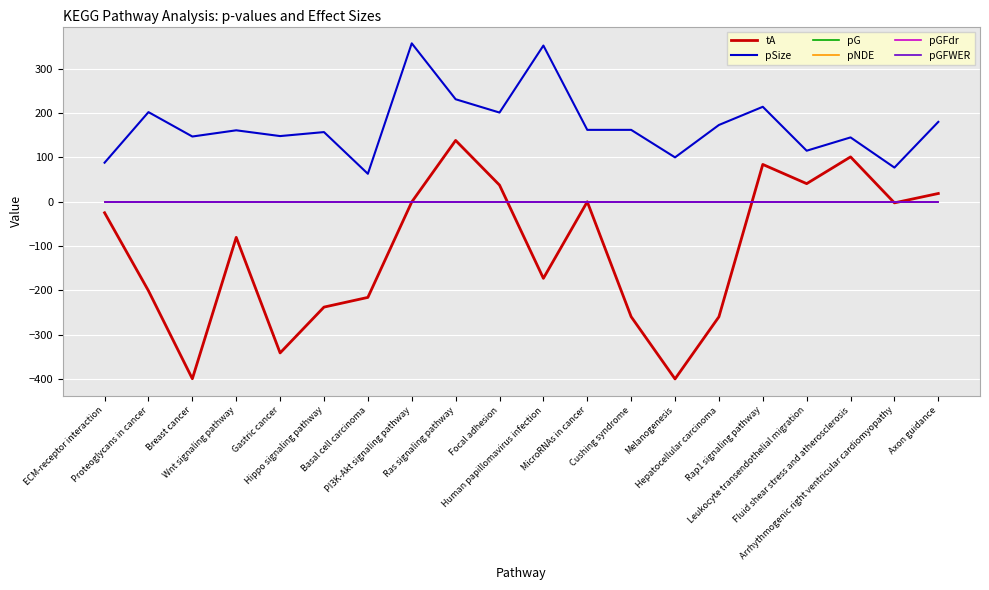

How many lines are shown in the chart?

6